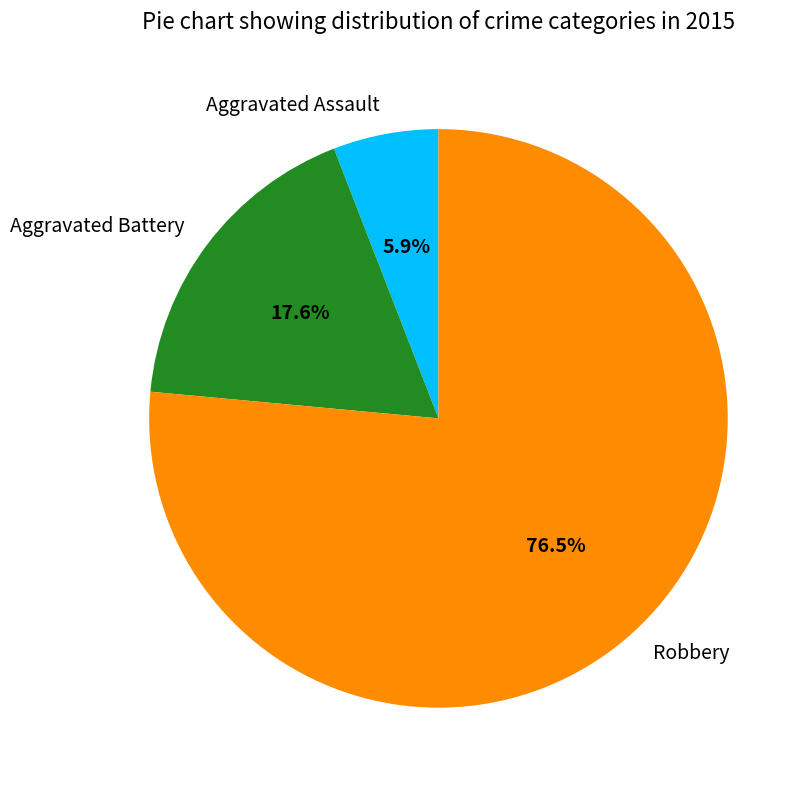

Rank the categories by value from highest to lowest.

Robbery, Aggravated Battery, Aggravated Assault